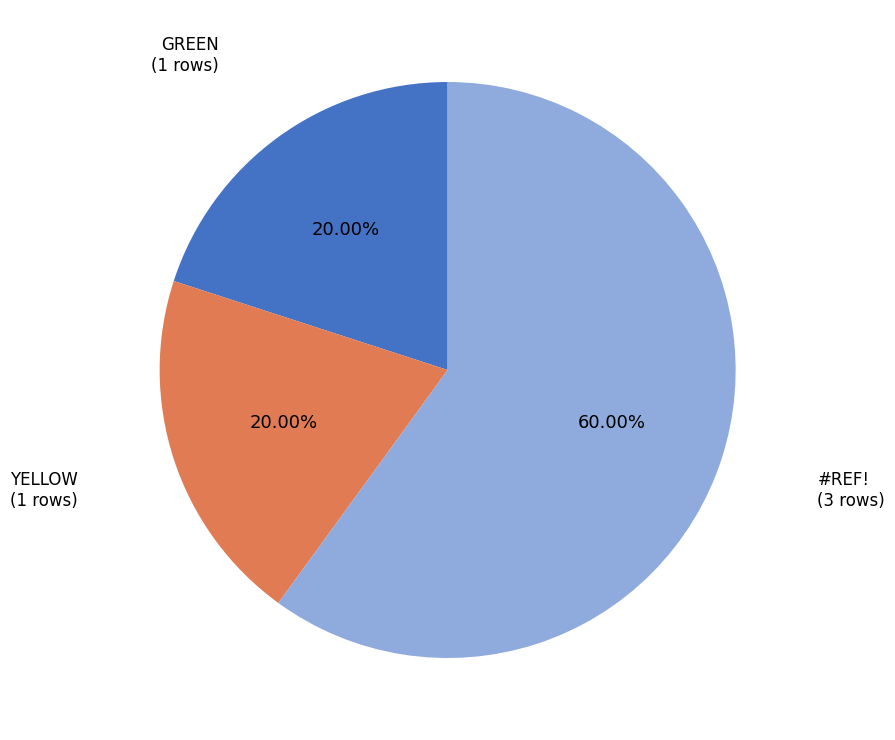

Count the number of slices in the pie.

3